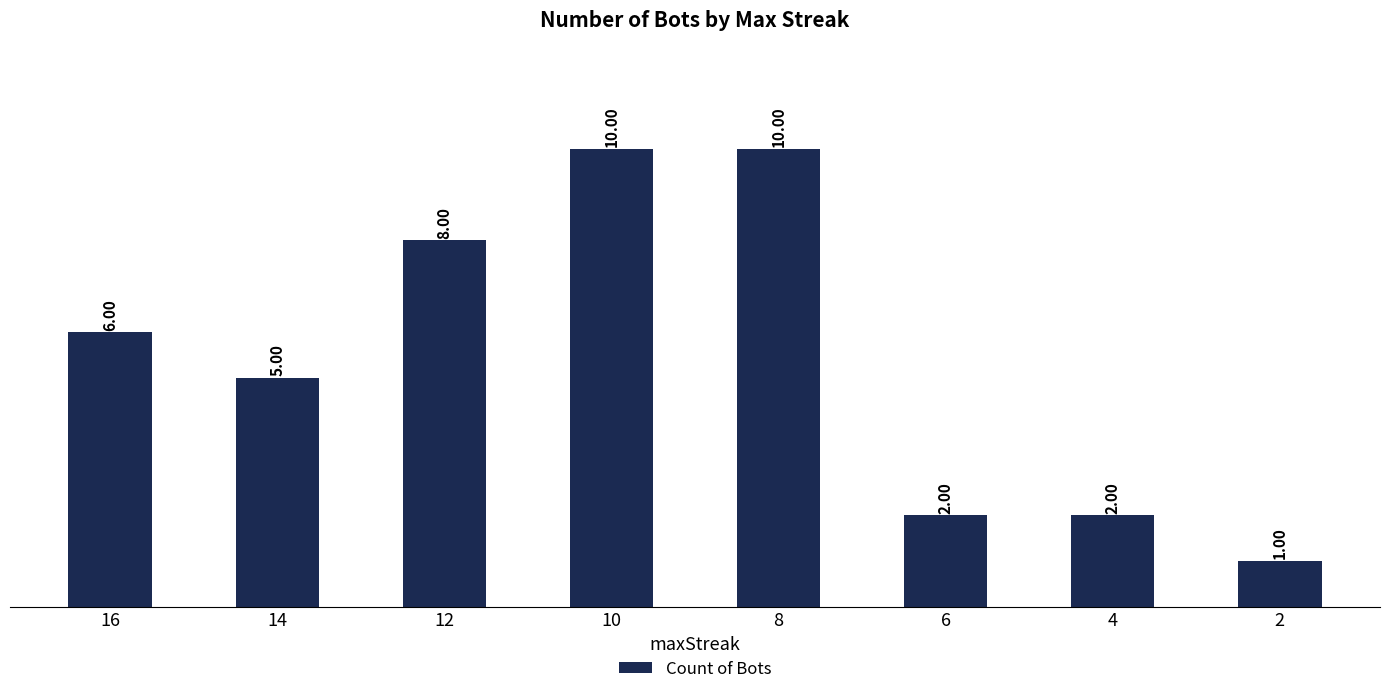

What is the value of the 2nd bar from the left?

5